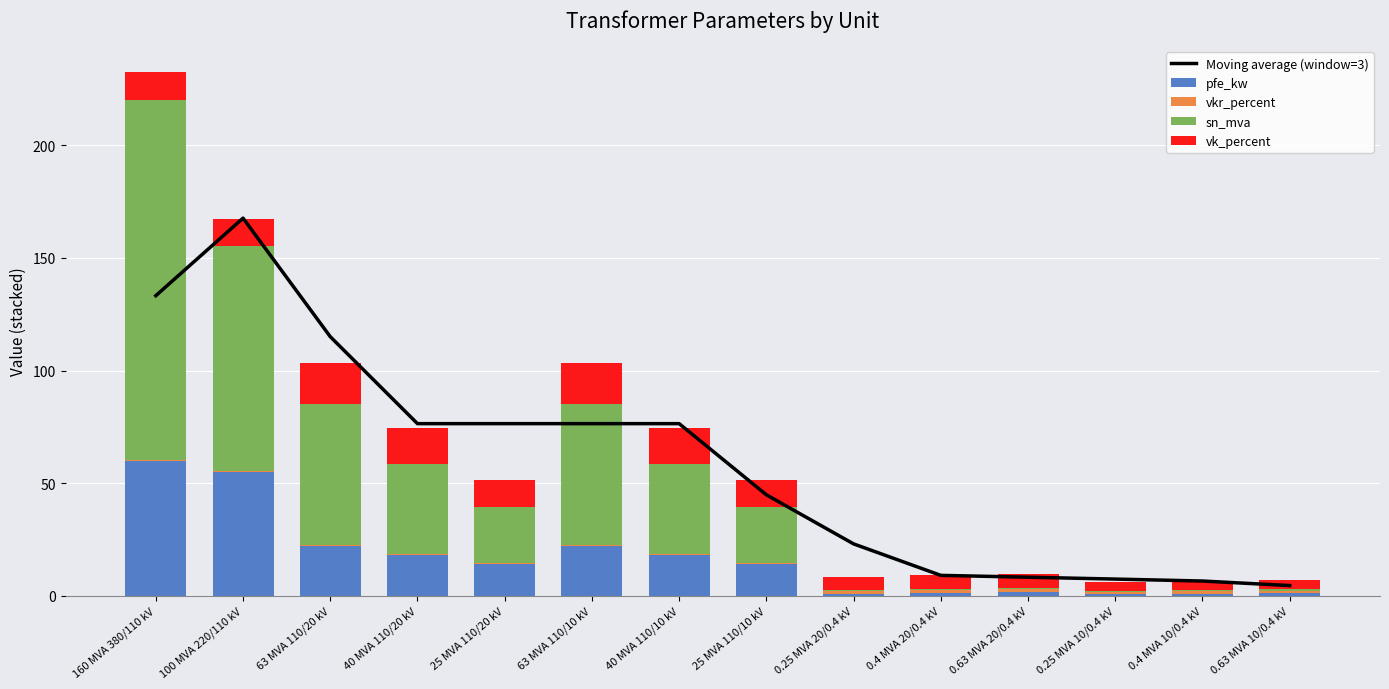

What are all the series names shown in the legend?

Moving average (window=3), pfe_kw, vkr_percent, sn_mva, vk_percent